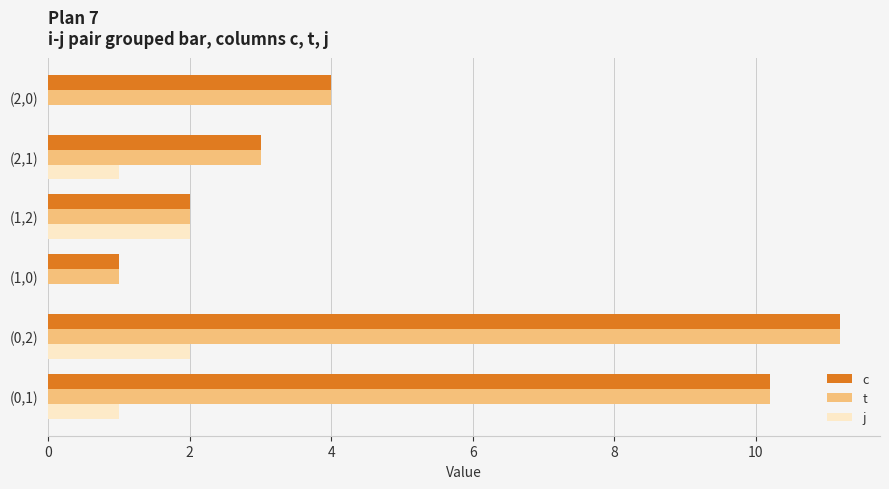

At which label is c closest to 6?

(2,0)